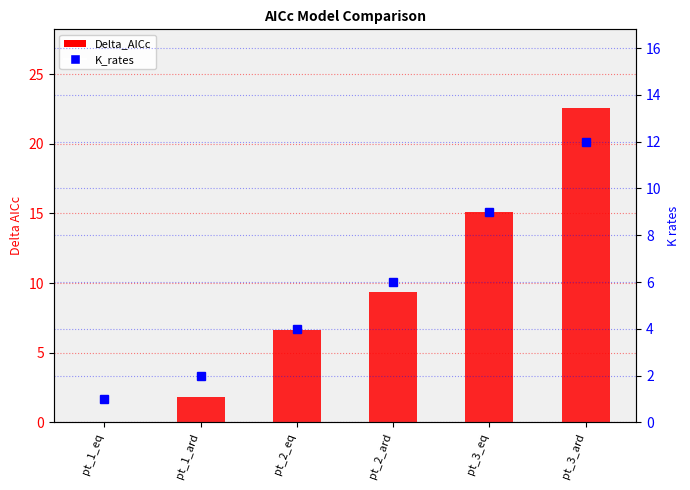

Reading left to right, extract all data points from this chart.

Delta_AICc: pt_1_eq=0.0	pt_1_ard=1.8	pt_2_eq=6.6	pt_2_ard=9.4	pt_3_eq=15.1	pt_3_ard=22.6
K_rates: pt_1_eq=1.0	pt_1_ard=2.0	pt_2_eq=4.0	pt_2_ard=6.0	pt_3_eq=9.0	pt_3_ard=12.0